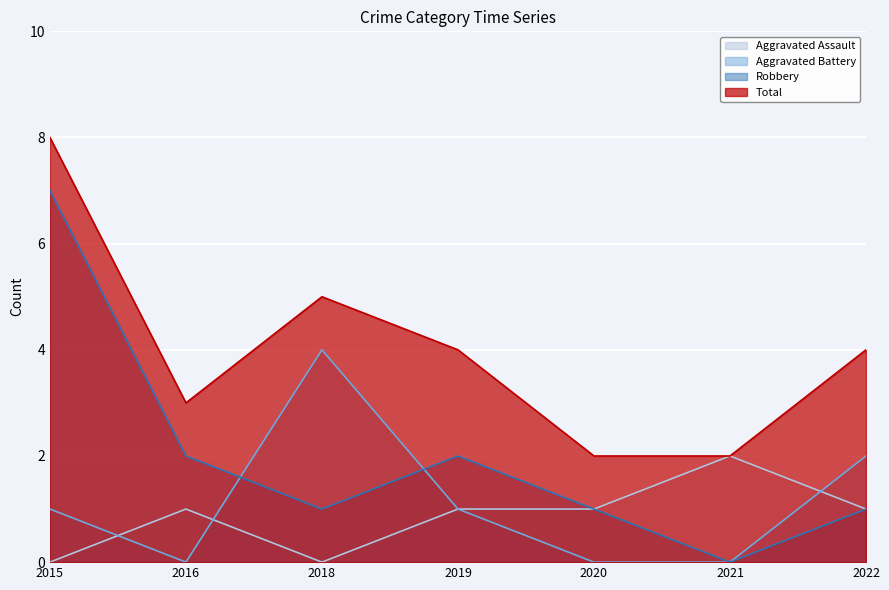

How many interior local peaks does the Aggravated Battery series have?

1